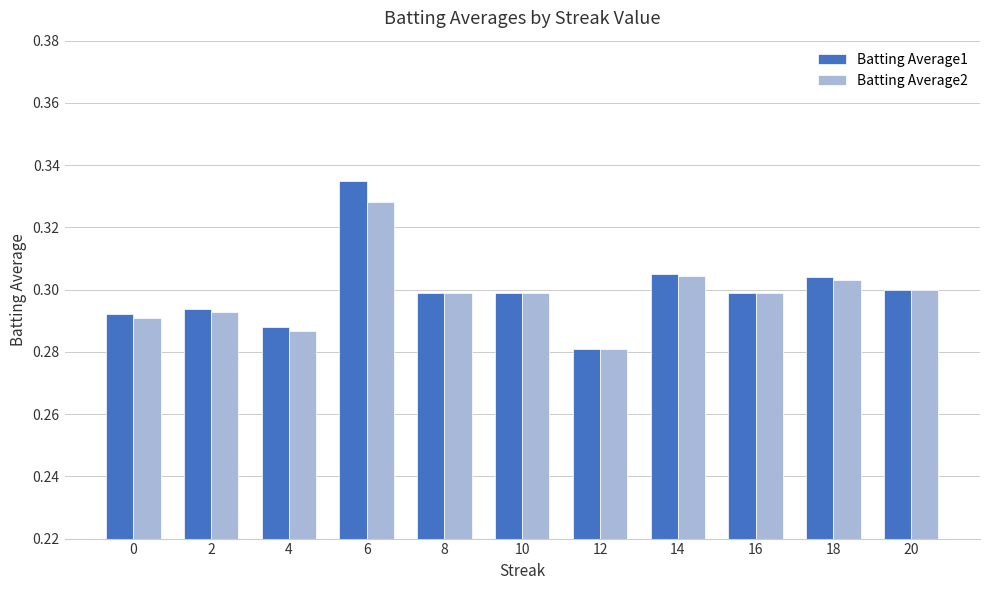

Are the bars horizontal?

No